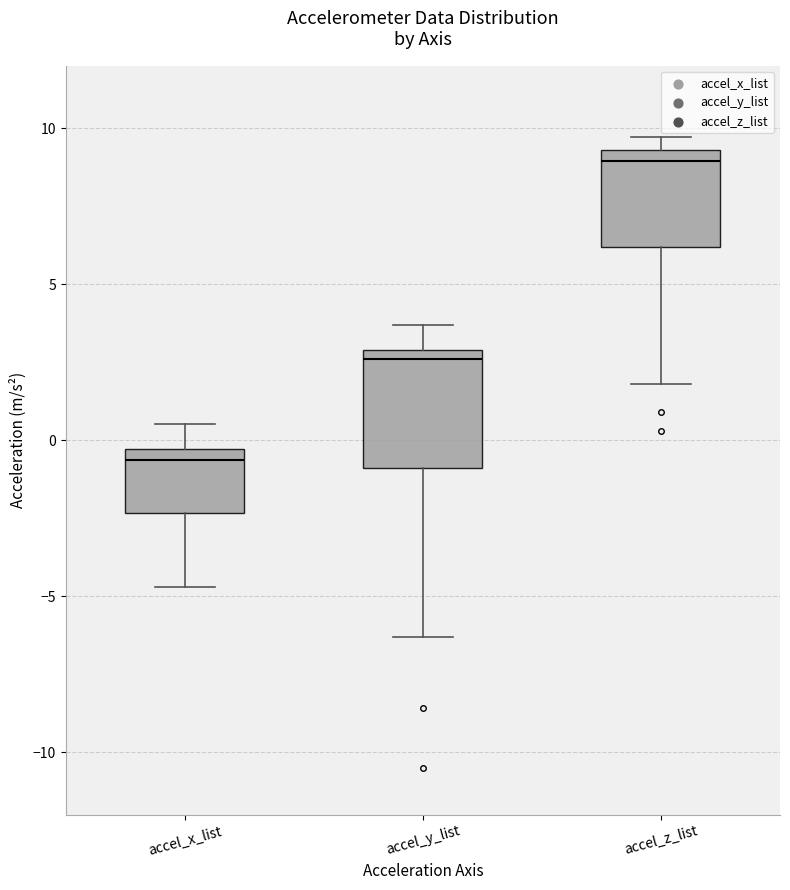

Which box has the lowest median line?

accel_x_list